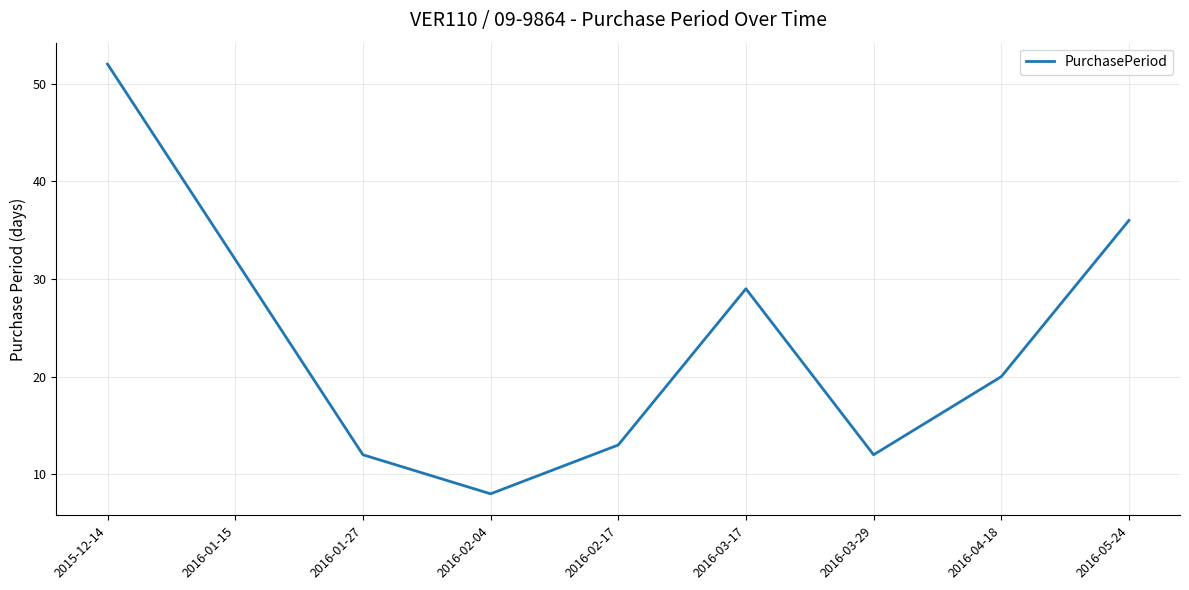

At which label is the value closest to 30?

2016-03-17